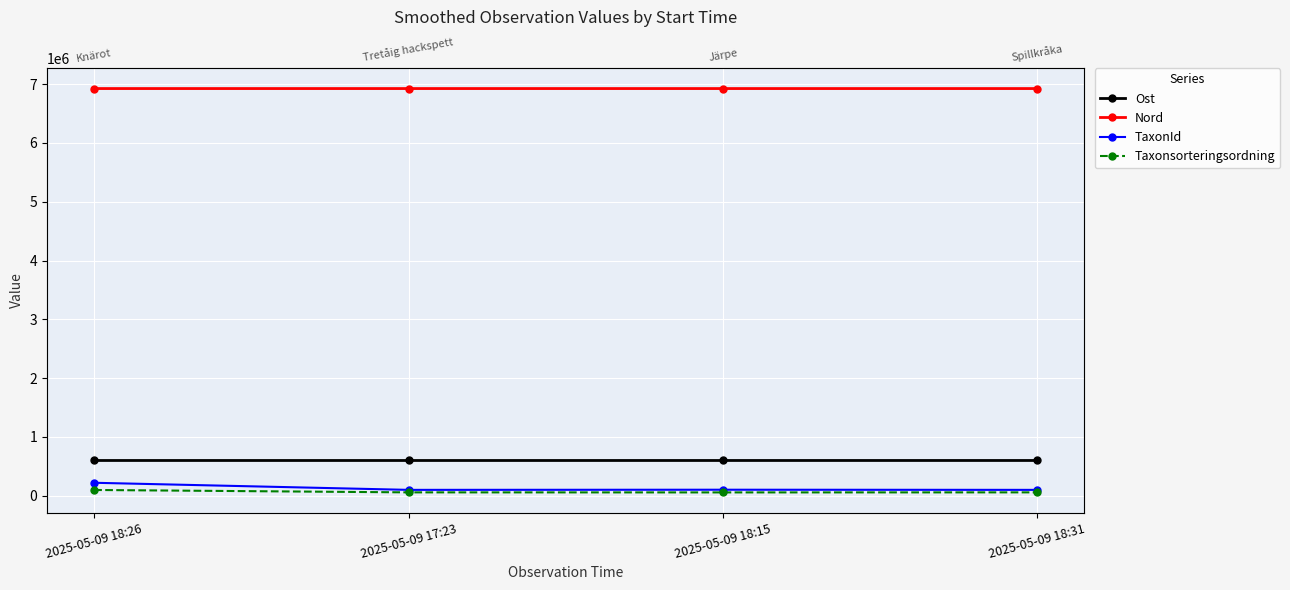

What is the sum of the Ost values at 2025-05-09 18:26 and 2025-05-09 18:15?

1199466